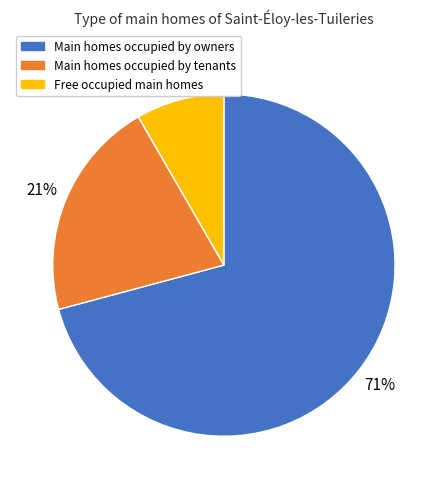

Is it true that Main homes occupied by tenants is 21% of the pie?

True